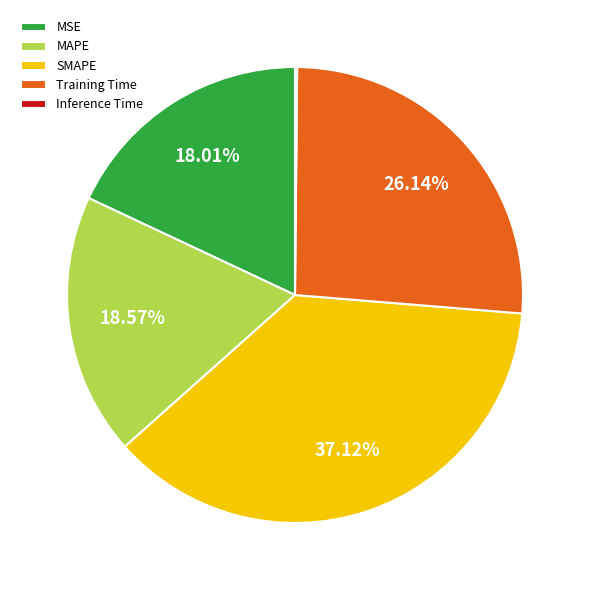

To the nearest percent, what percentage of the pie is Training Time?

26%